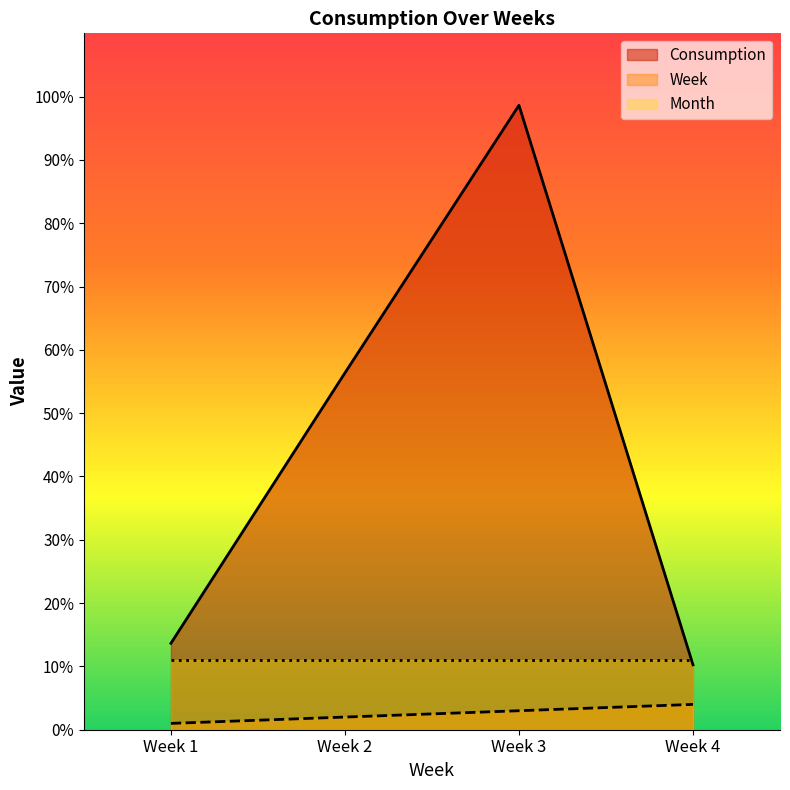

Rank the series by their maximum value, from lowest to highest.

Week, Month, Consumption